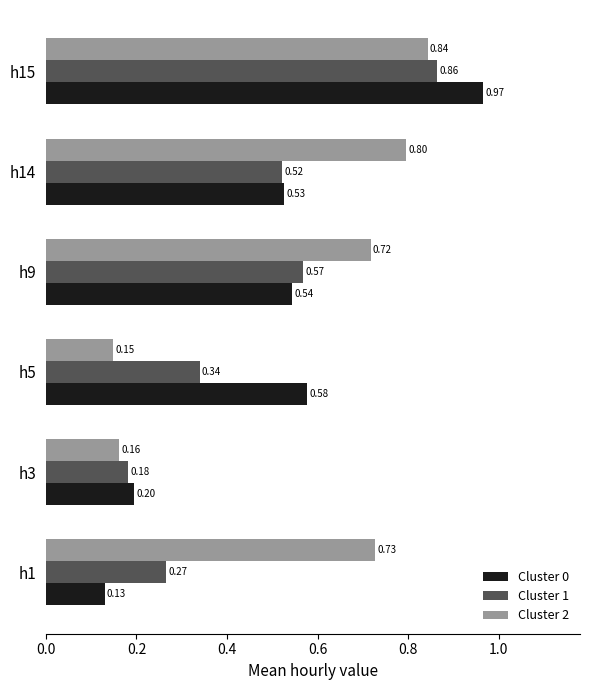

At h14, list the series in order from smallest to largest.

Cluster 1, Cluster 0, Cluster 2